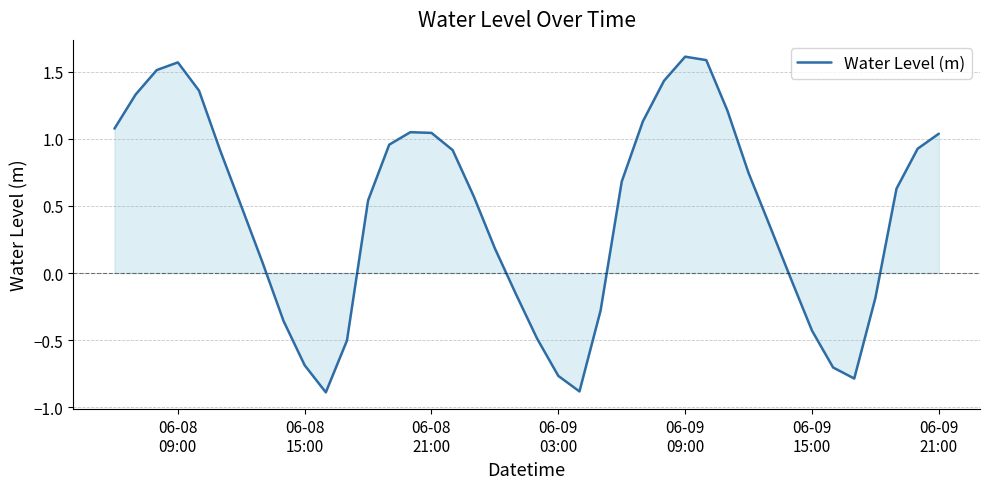

What is the difference between the maximum and minimum values?

2.5